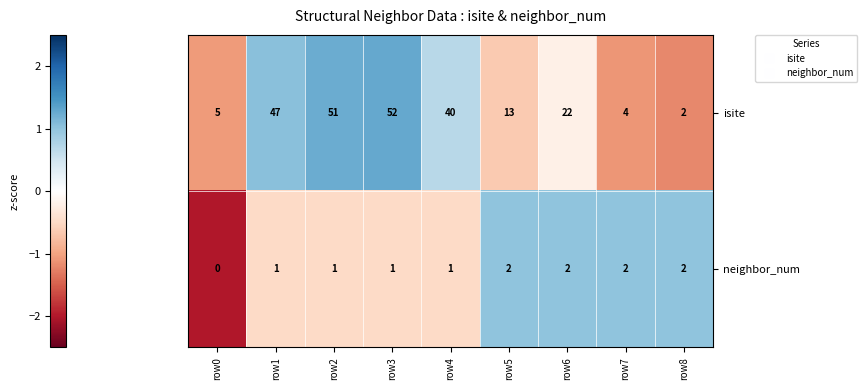

Reading left to right, what are all the values shown in this chart?

isite: row0=5	row1=47	row2=51	row3=52	row4=40	row5=13	row6=22	row7=4	row8=2
neighbor_num: row0=0	row1=1	row2=1	row3=1	row4=1	row5=2	row6=2	row7=2	row8=2